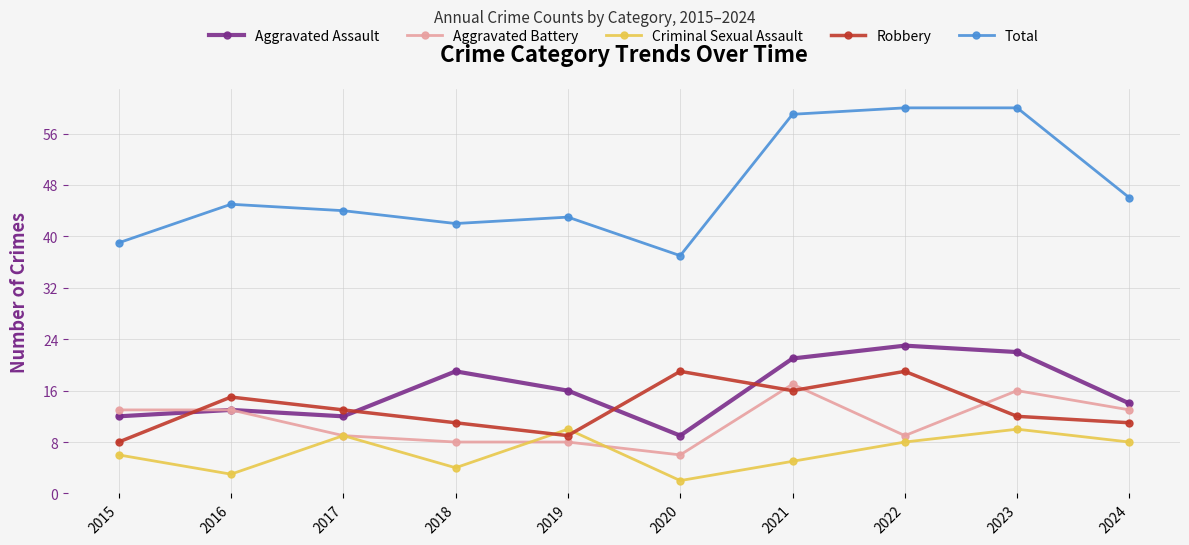

How many categories are shown in the chart?

10